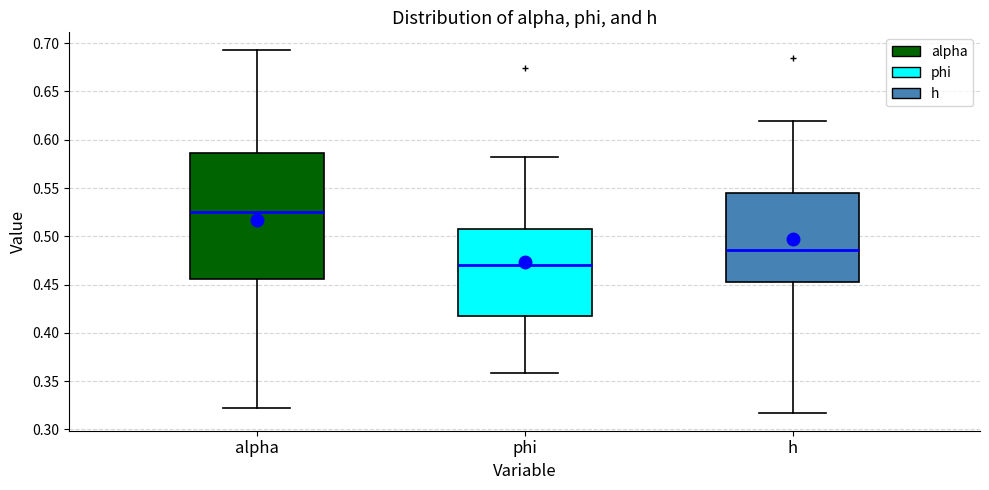

Reading left to right, transcribe this box plot: for each box, give where its median line is, the range the box spans, and where its two whiskers end, as read against the y-axis. The values are not printed on the chart, so give them approximately, as read against the axis.

alpha: median 0.525, box 0.455 to 0.585, whiskers 0.320 to 0.690
phi: median 0.470, box 0.415 to 0.510, whiskers 0.360 to 0.580
h: median 0.485, box 0.450 to 0.545, whiskers 0.315 to 0.620